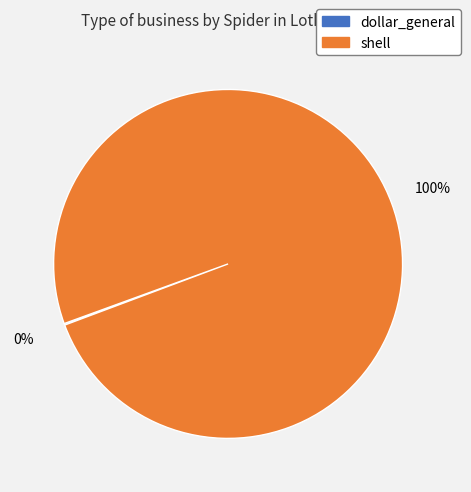

Which slice is the largest?

shell